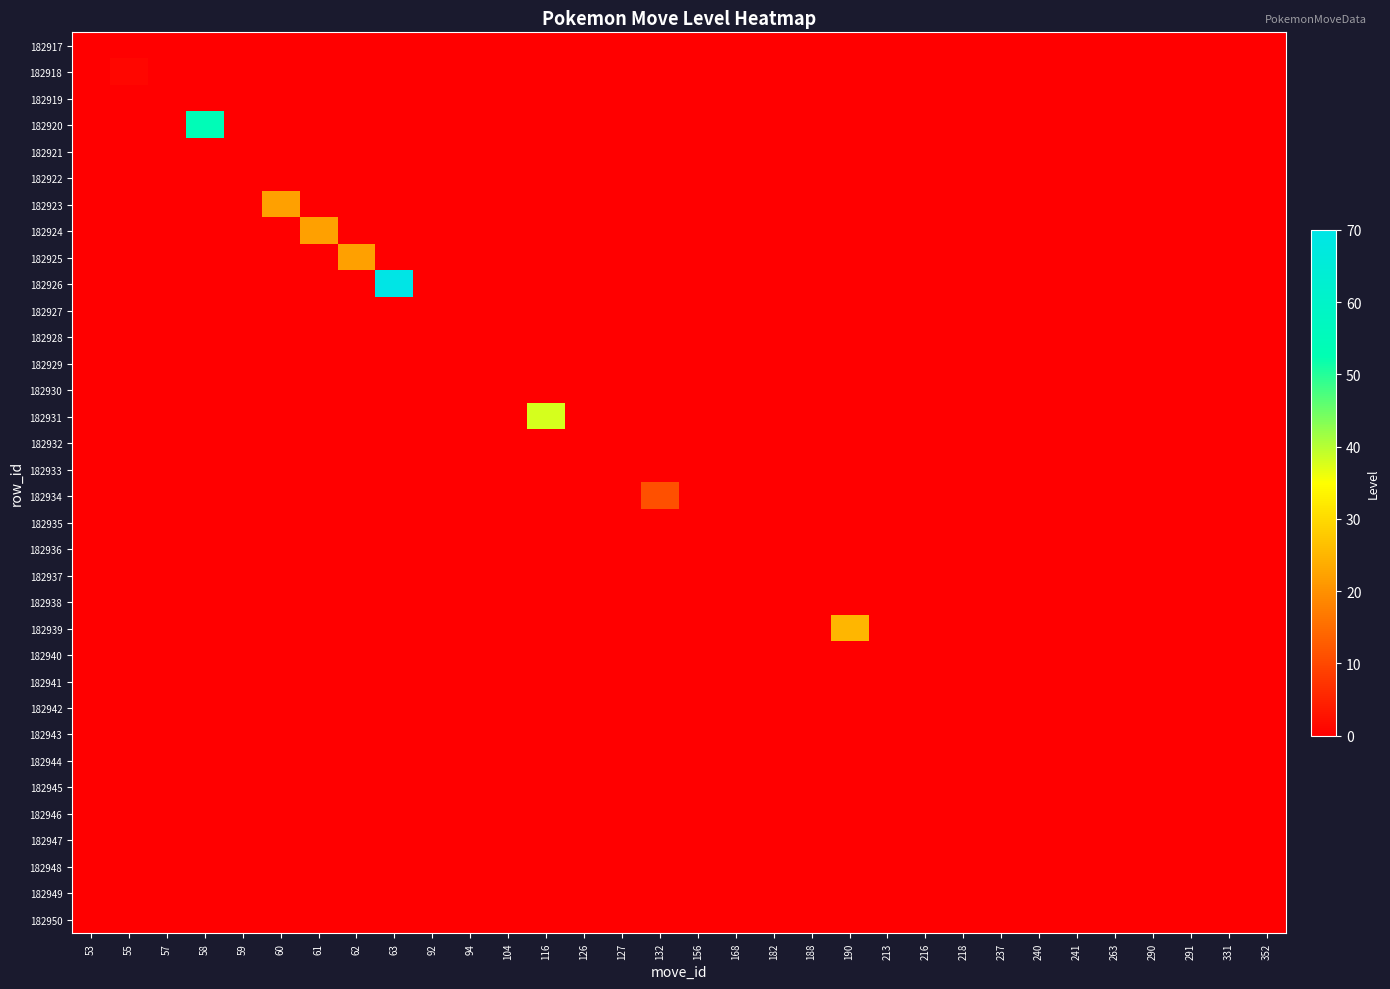

Which category has the highest value across all series?

63